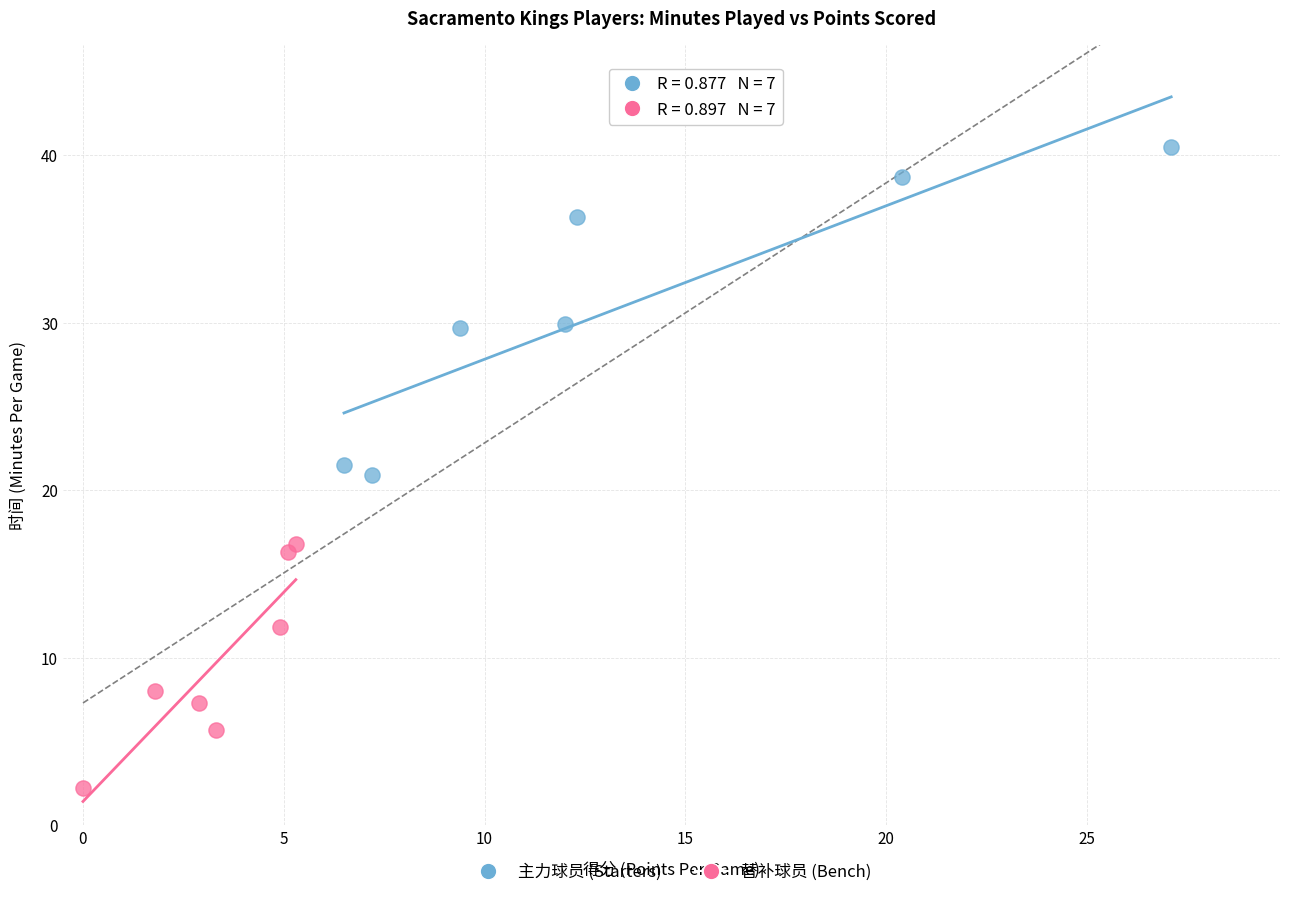

What are all the series names shown in the legend?

主力球员 (Starters), 替补球员 (Bench)